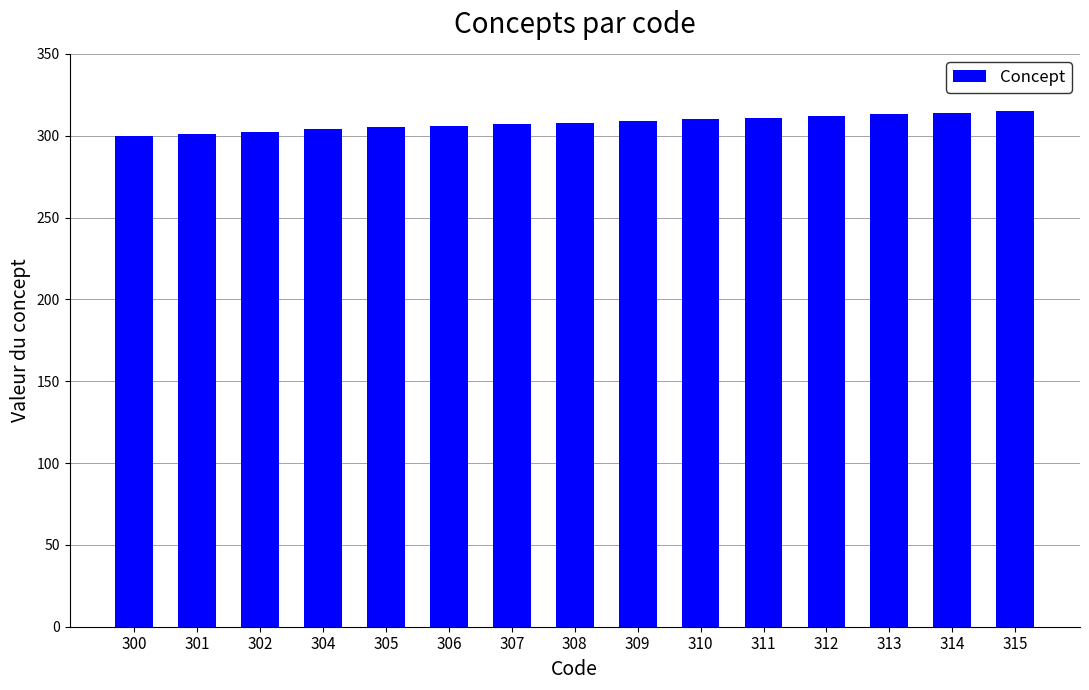

Approximately how many times larger is the value at 309 compared to 304?

1.0